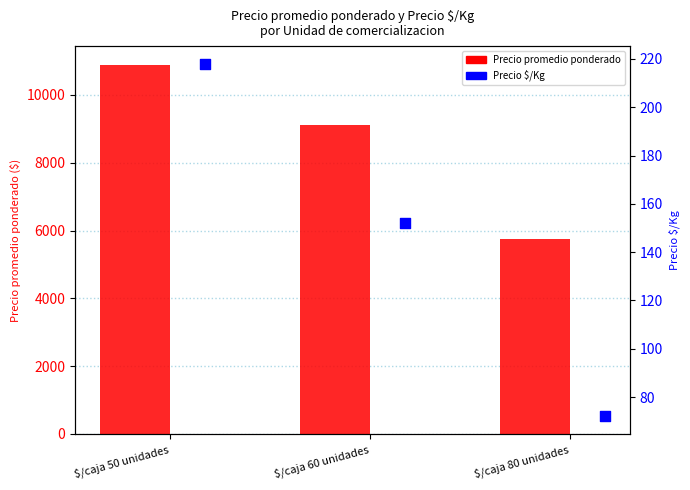

Which series has the largest Y range (max minus min)?

Precio promedio ponderado